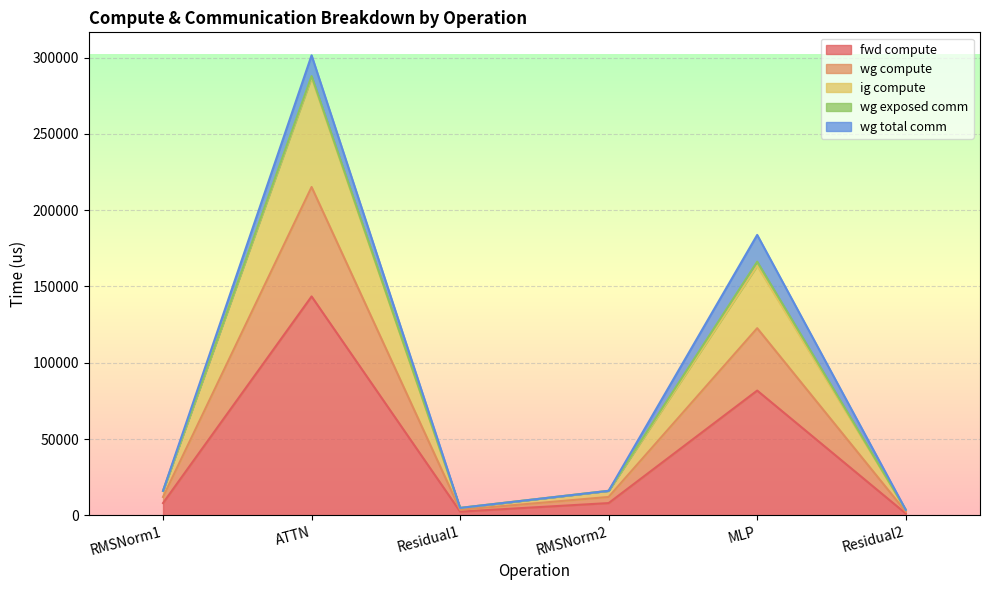

True or false: wg compute and ig compute intersect in this chart.

False